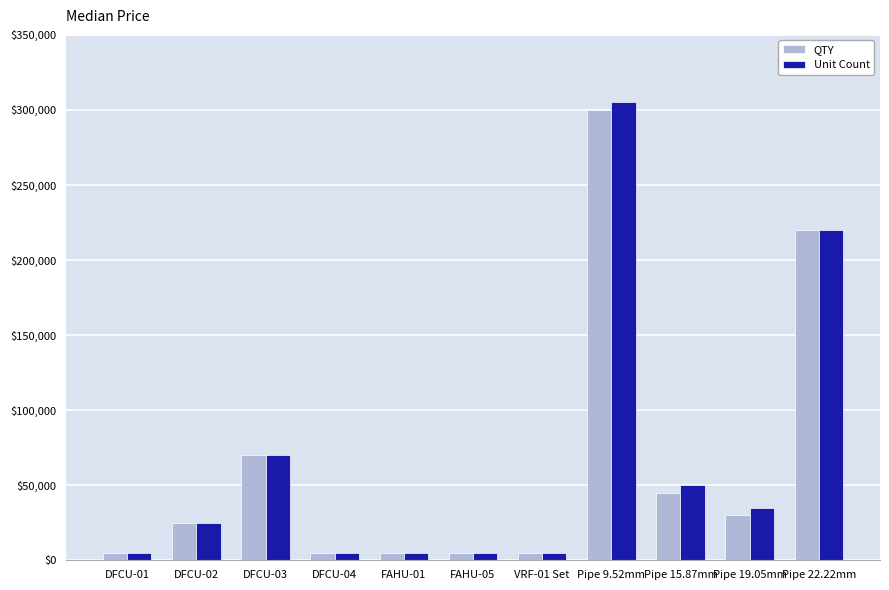

What are all the series names shown in the legend?

QTY, Unit Count